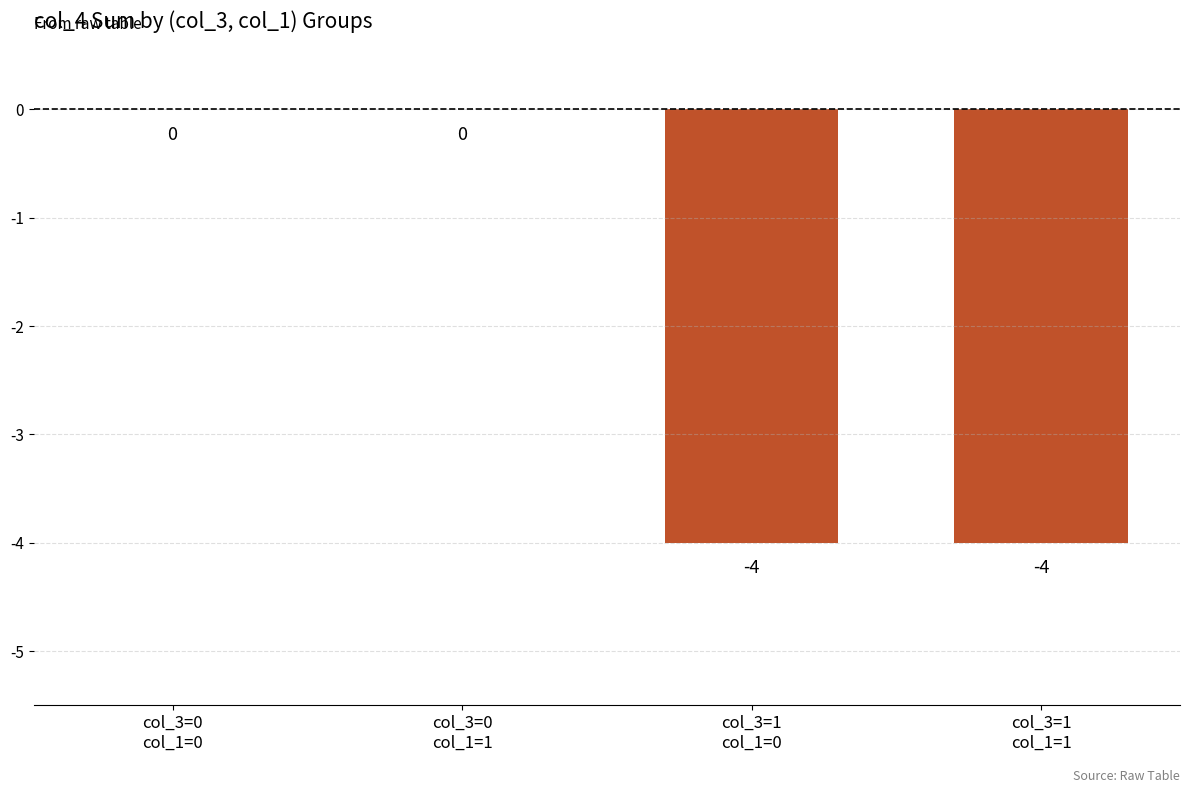

Where is the data nearest to the value -2?

col_3=0
col_1=0